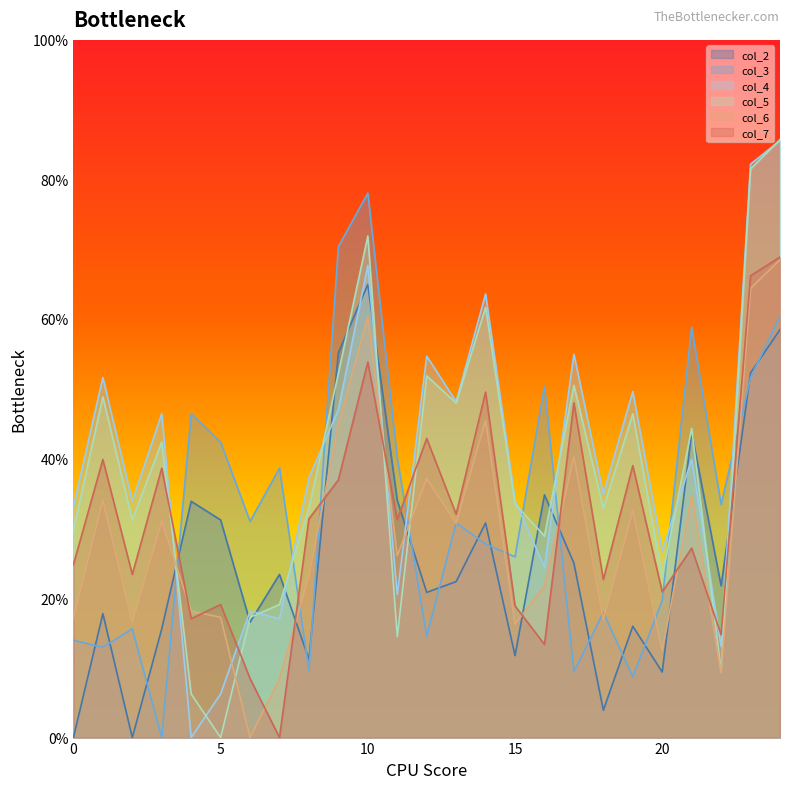

How many positive values does the col_7 series have?

24